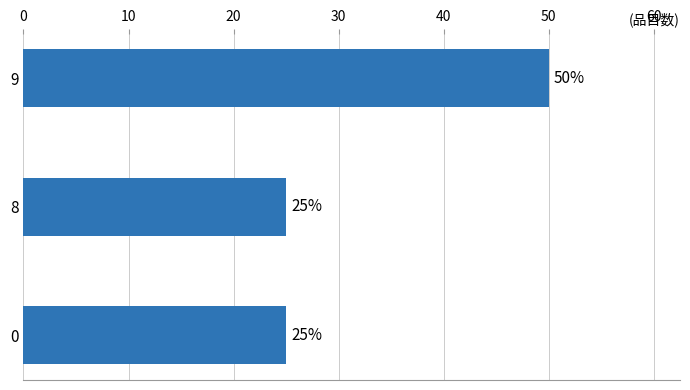

The chart shows a value of 25.0 at 0. True or false?

True